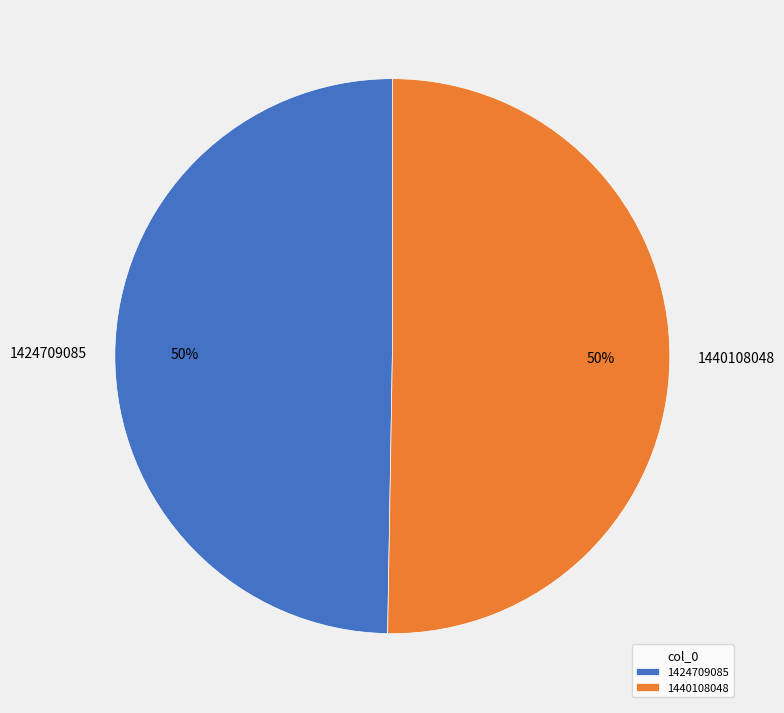

Count the number of slices in the pie.

2